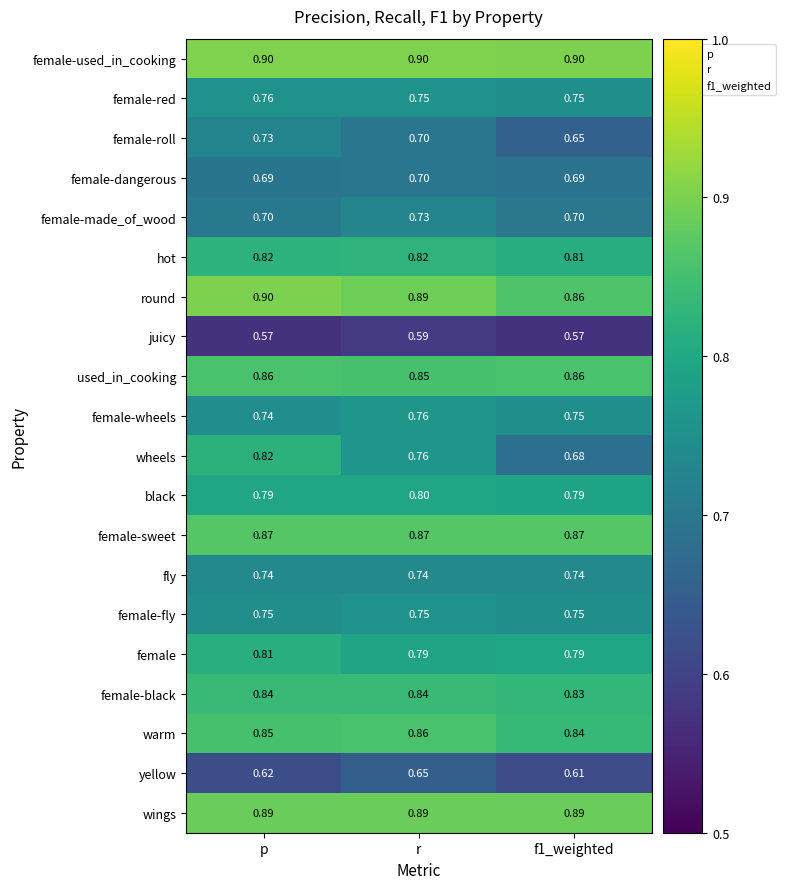

Which series has the largest total across all categories?

female-used_in_cooking